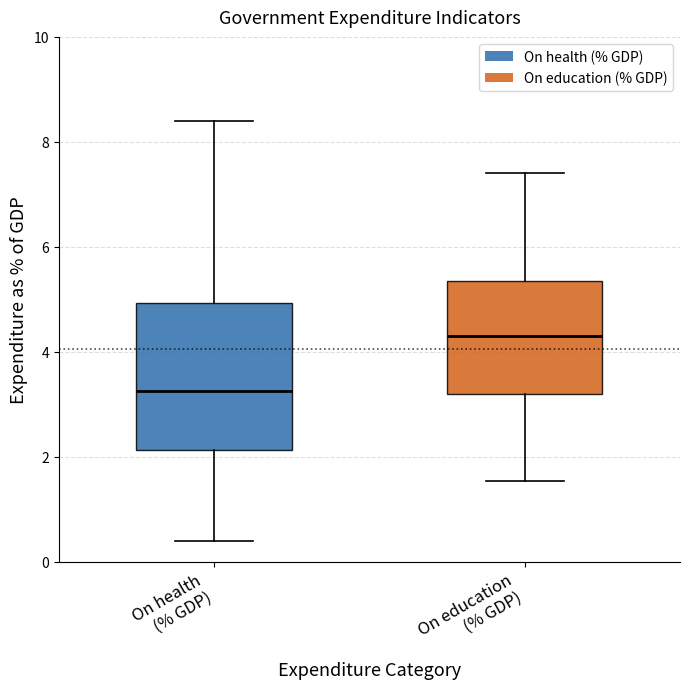

Reading left to right, transcribe this box plot: for each box, give where its median line is, the range the box spans, and where its two whiskers end, as read against the y-axis. The values are not printed on the chart, so give them approximately, as read against the axis.

On health (% GDP): median 3.2, box 2.2 to 5.0, whiskers 0.4 to 8.4
On education (% GDP): median 4.4, box 3.2 to 5.4, whiskers 1.6 to 7.4